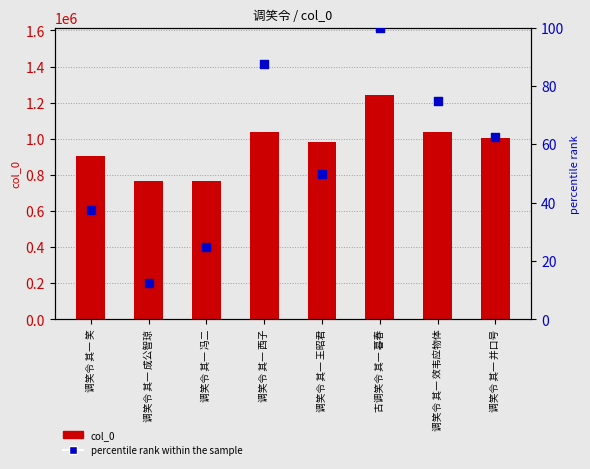

At how many categories does at least one series exceed 403118?

8